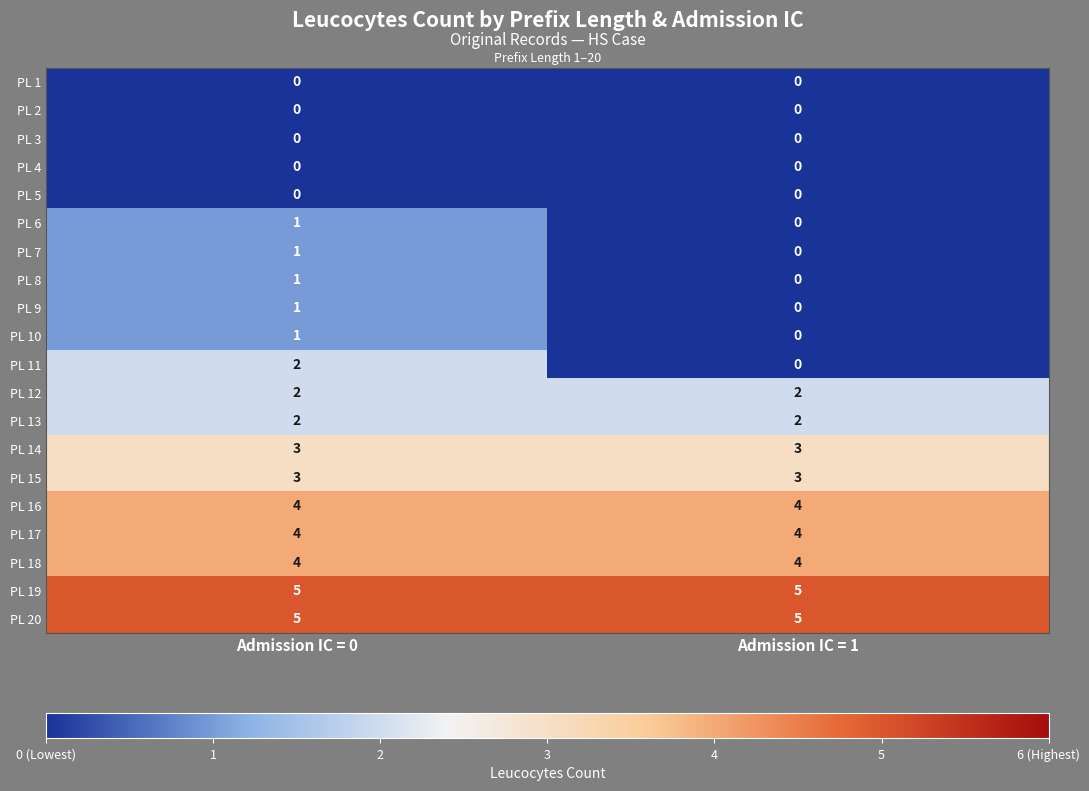

At which category is the sum across all series the highest?

Admission IC = 0